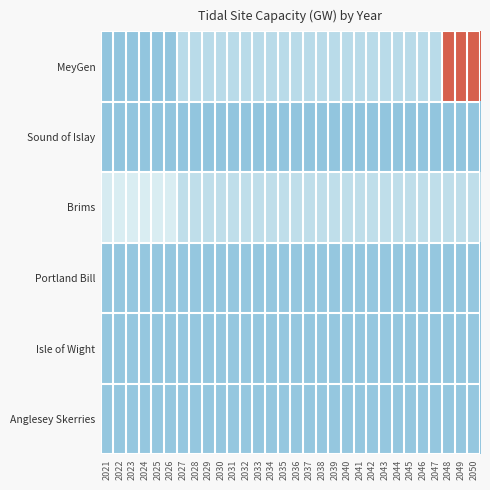

Reading left to right, transcribe all the data shown in this chart.

MeyGen: 2021=0.0	2022=0.0	2023=0.0	2024=0.0	2025=0.0	2026=0.0	2027=0.0	2028=0.0	2029=0.0	2030=0.0	2031=0.0	2032=0.0	2033=0.0	2034=0.0	2035=0.0	2036=0.0	2037=0.0	2038=0.0	2039=0.0	2040=0.0	2041=0.0	2042=0.0	2043=0.0	2044=0.0	2045=0.0	2046=0.0	2047=0.0	2048=0.1	2049=0.1	2050=0.1
Sound of Islay: 2021=0.0	2022=0.0	2023=0.0	2024=0.0	2025=0.0	2026=0.0	2027=0.0	2028=0.0	2029=0.0	2030=0.0	2031=0.0	2032=0.0	2033=0.0	2034=0.0	2035=0.0	2036=0.0	2037=0.0	2038=0.0	2039=0.0	2040=0.0	2041=0.0	2042=0.0	2043=0.0	2044=0.0	2045=0.0	2046=0.0	2047=0.0	2048=0.0	2049=0.0	2050=0.0
Brims: 2021=0.0	2022=0.0	2023=0.0	2024=0.0	2025=0.0	2026=0.0	2027=0.0	2028=0.0	2029=0.0	2030=0.0	2031=0.0	2032=0.0	2033=0.0	2034=0.0	2035=0.0	2036=0.0	2037=0.0	2038=0.0	2039=0.0	2040=0.0	2041=0.0	2042=0.0	2043=0.0	2044=0.0	2045=0.0	2046=0.0	2047=0.0	2048=0.0	2049=0.0	2050=0.0
Portland Bill: 2021=0.0	2022=0.0	2023=0.0	2024=0.0	2025=0.0	2026=0.0	2027=0.0	2028=0.0	2029=0.0	2030=0.0	2031=0.0	2032=0.0	2033=0.0	2034=0.0	2035=0.0	2036=0.0	2037=0.0	2038=0.0	2039=0.0	2040=0.0	2041=0.0	2042=0.0	2043=0.0	2044=0.0	2045=0.0	2046=0.0	2047=0.0	2048=0.0	2049=0.0	2050=0.0
Isle of Wight: 2021=0.0	2022=0.0	2023=0.0	2024=0.0	2025=0.0	2026=0.0	2027=0.0	2028=0.0	2029=0.0	2030=0.0	2031=0.0	2032=0.0	2033=0.0	2034=0.0	2035=0.0	2036=0.0	2037=0.0	2038=0.0	2039=0.0	2040=0.0	2041=0.0	2042=0.0	2043=0.0	2044=0.0	2045=0.0	2046=0.0	2047=0.0	2048=0.0	2049=0.0	2050=0.0
Anglesey Skerries: 2021=0.0	2022=0.0	2023=0.0	2024=0.0	2025=0.0	2026=0.0	2027=0.0	2028=0.0	2029=0.0	2030=0.0	2031=0.0	2032=0.0	2033=0.0	2034=0.0	2035=0.0	2036=0.0	2037=0.0	2038=0.0	2039=0.0	2040=0.0	2041=0.0	2042=0.0	2043=0.0	2044=0.0	2045=0.0	2046=0.0	2047=0.0	2048=0.0	2049=0.0	2050=0.0